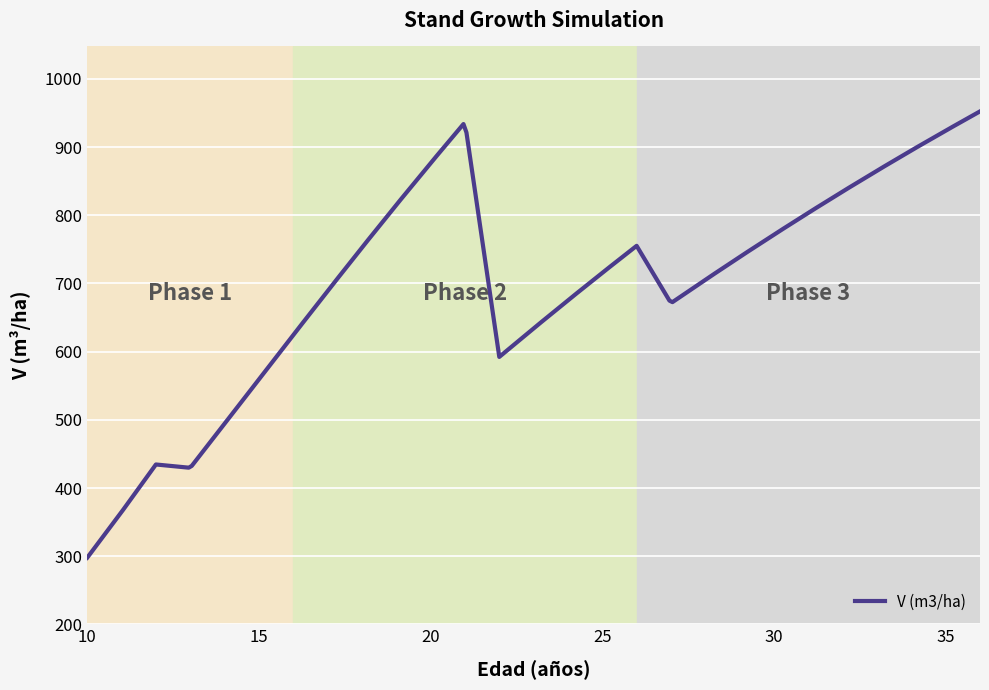

What is the maximum value shown in the chart?

952.3